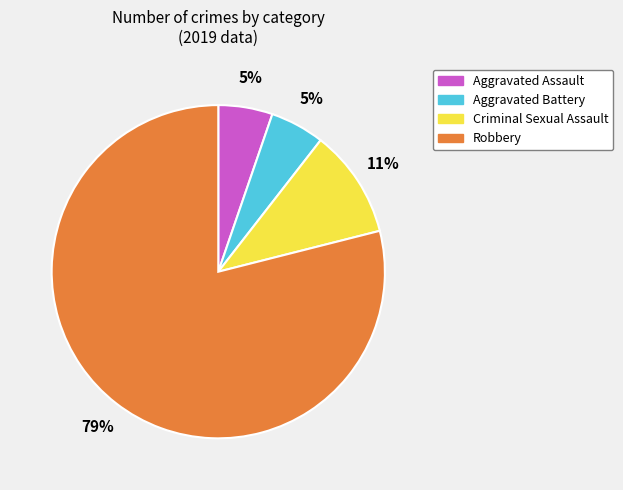

Is it true that Aggravated Assault is 18% of the pie?

False